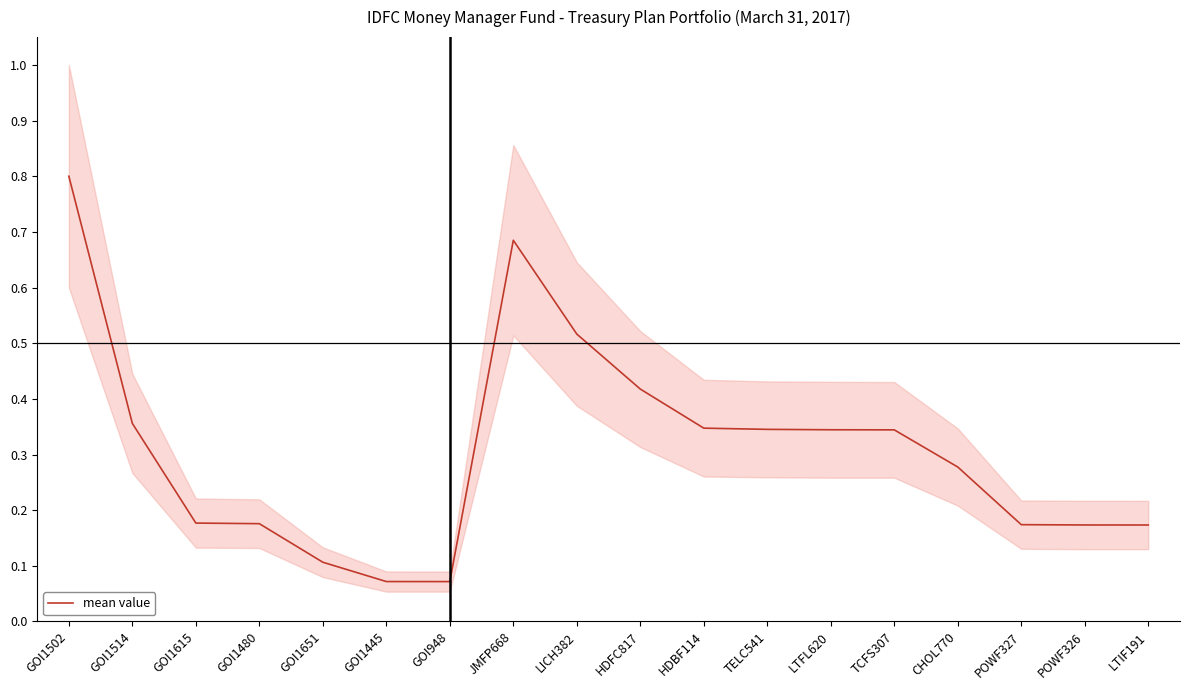

Reading left to right, extract all data points from this chart.

GOI1502=0.8	GOI1514=0.4	GOI1615=0.2	GOI1480=0.2	GOI1651=0.1	GOI1445=0.1	GOI948=0.1	JMFP668=0.7	LICH382=0.5	HDFC817=0.4	HDBF114=0.3	TELC541=0.3	LTFL620=0.3	TCFS307=0.3	CHOL770=0.3	POWF327=0.2	POWF326=0.2	LTIF191=0.2